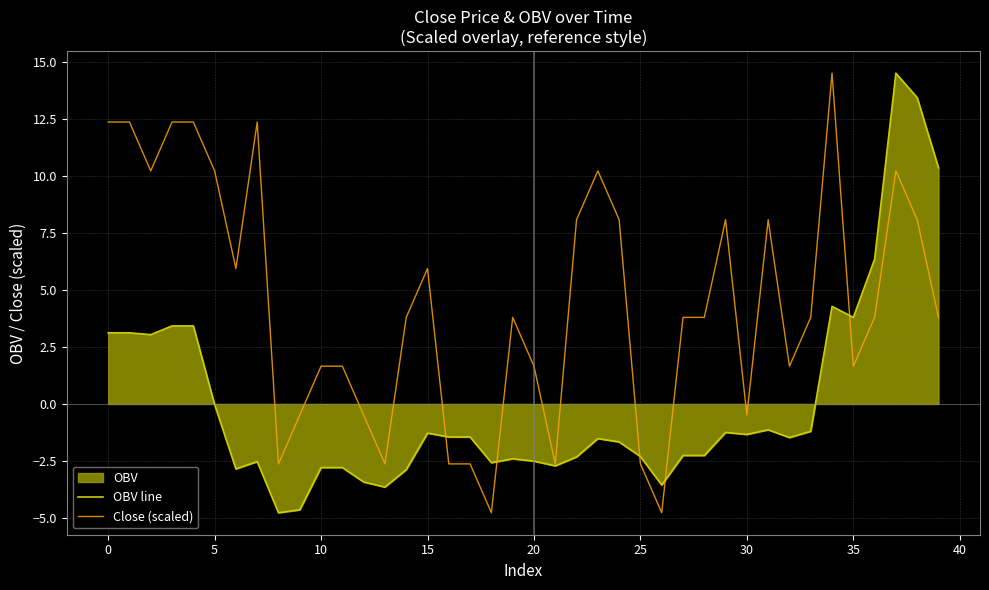

At which category does the chart reach its peak across all series?

37